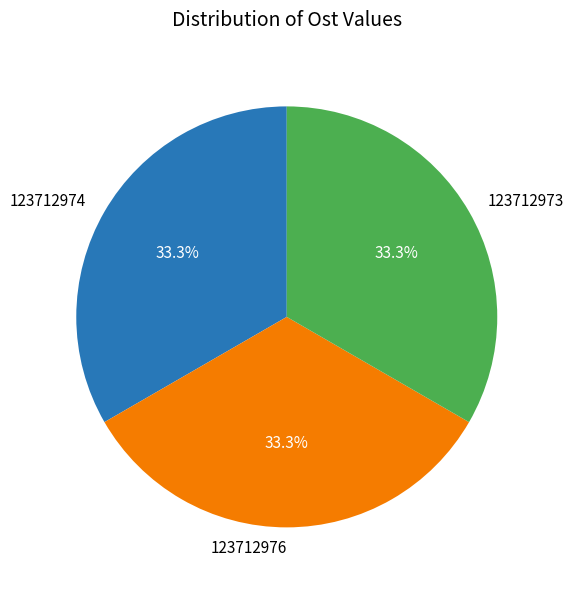

Count the number of slices in the pie.

3